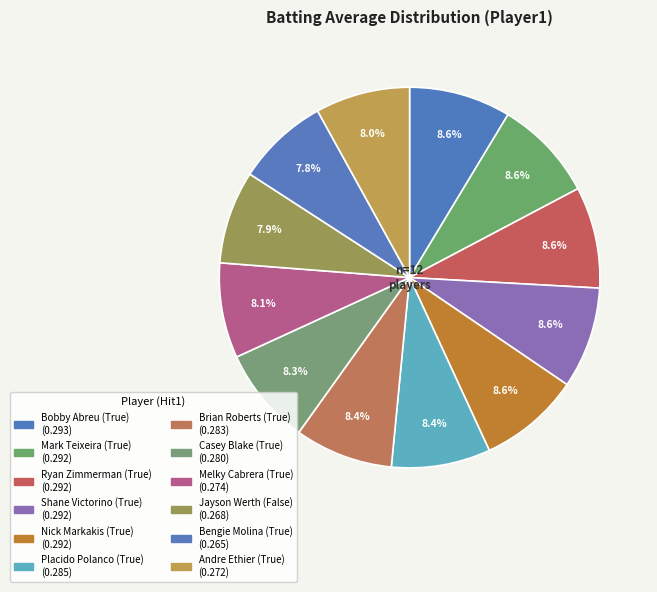

How many segments does this pie chart have?

12